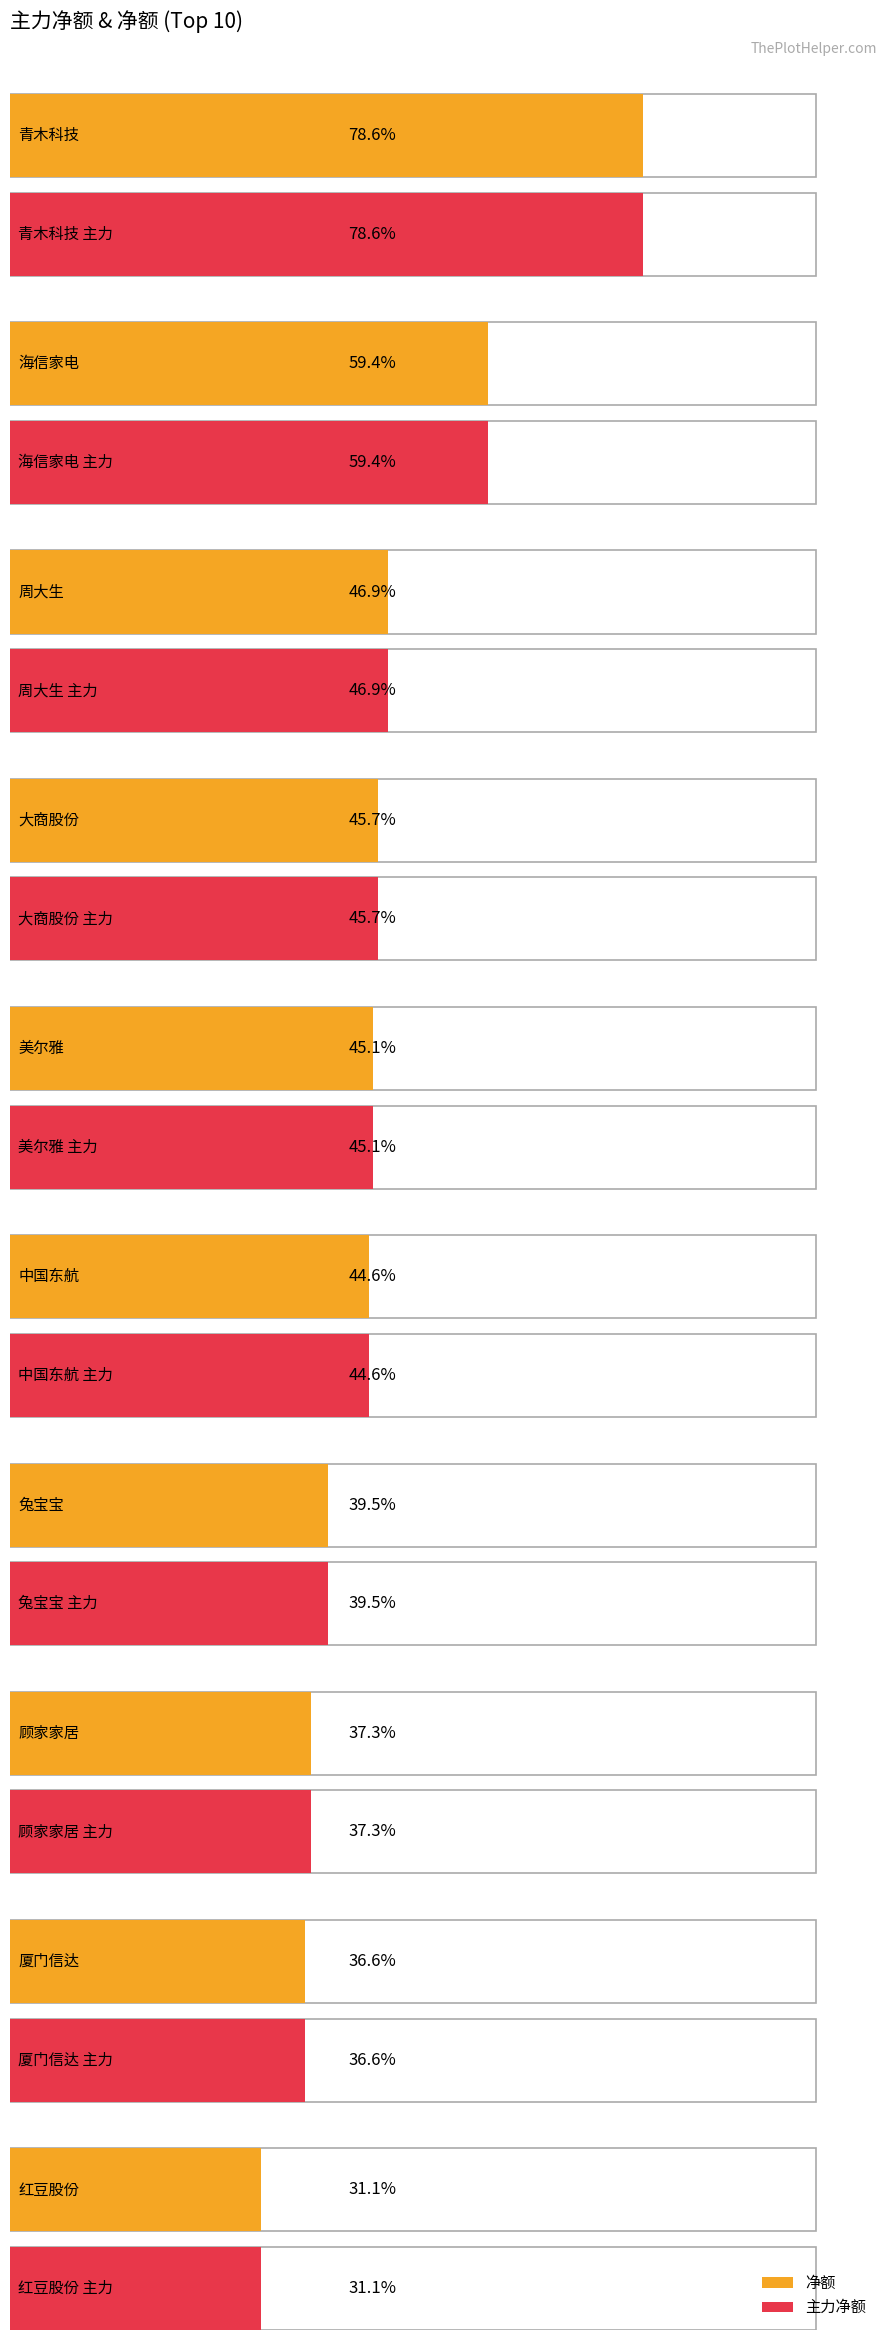

Which has a higher value, 青木科技 or 周大生?

青木科技